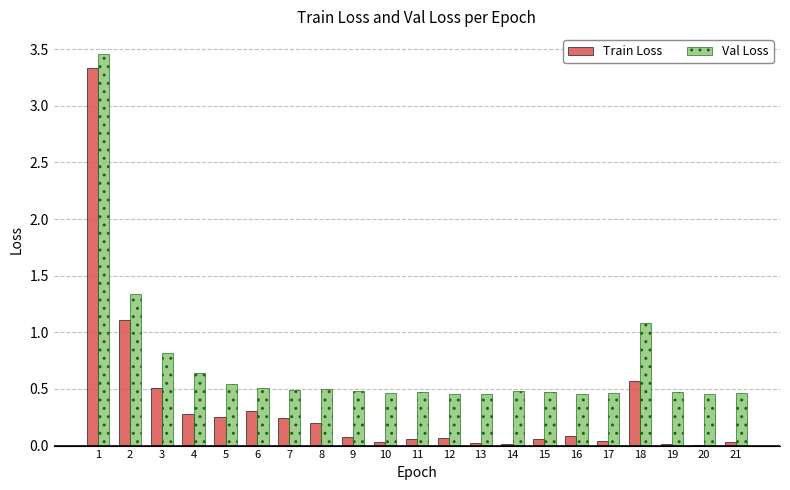

Which series has the largest total across all categories?

Val Loss